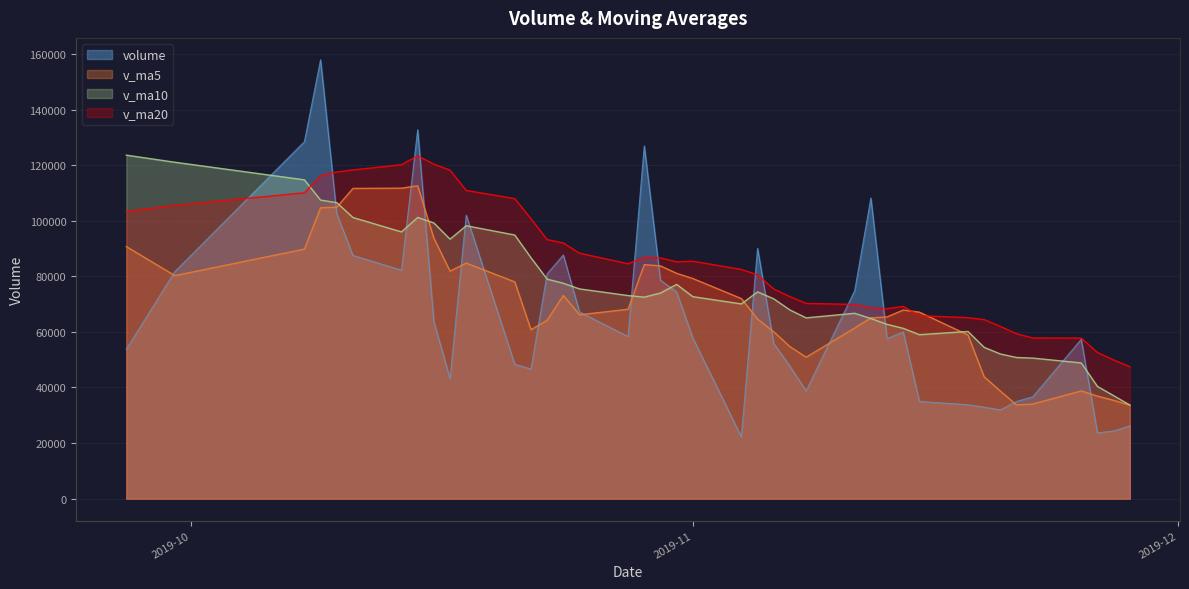

Which series has the largest total across all categories?

v_ma20